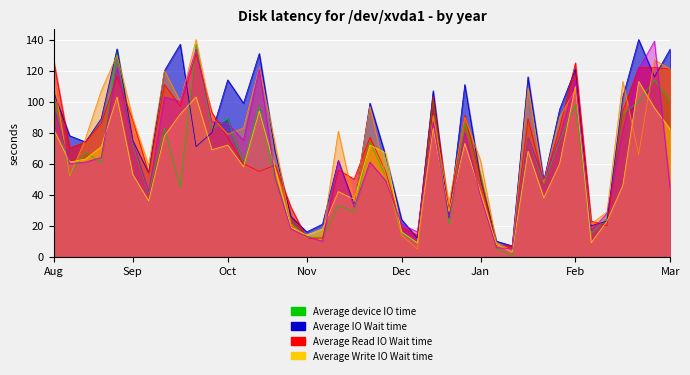

At how many categories does at least one series exceed 104?

16